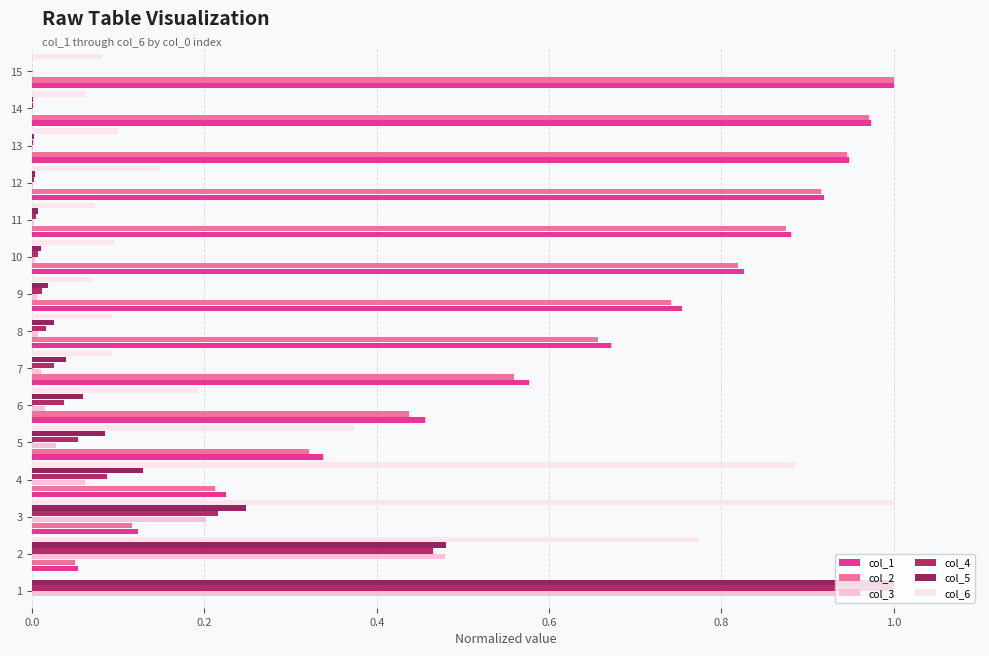

What is the total value across all series at 14?

2.0